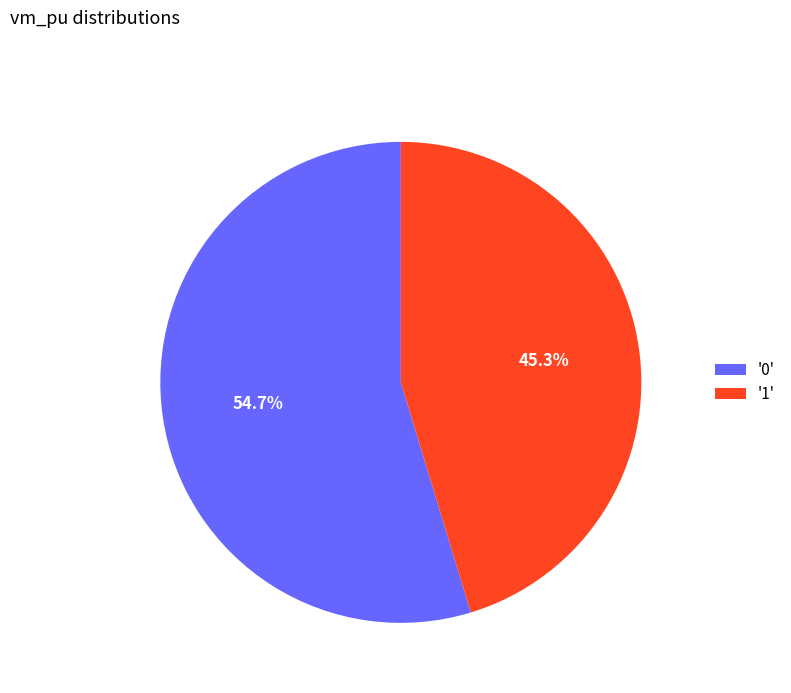

Is there any slice that represents more than half of the pie?

Yes